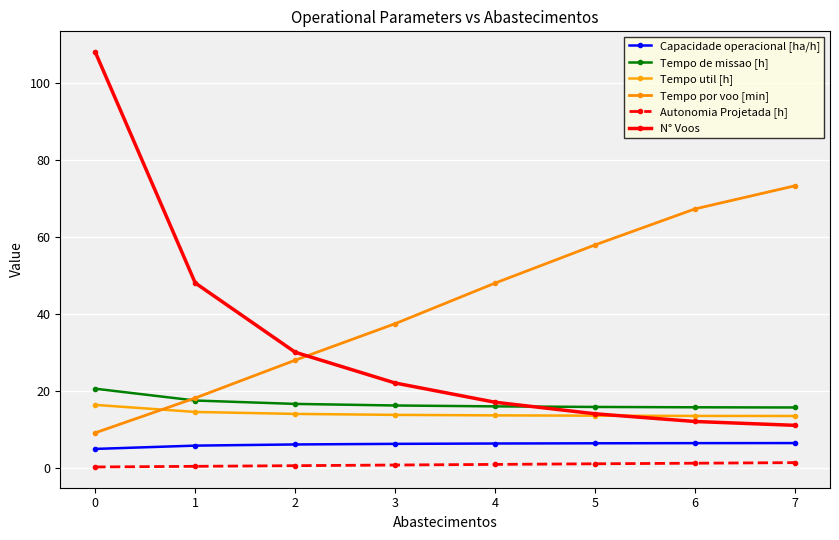

True or false: Tempo util [h] and Capacidade operacional [ha/h] cross at least once.

False